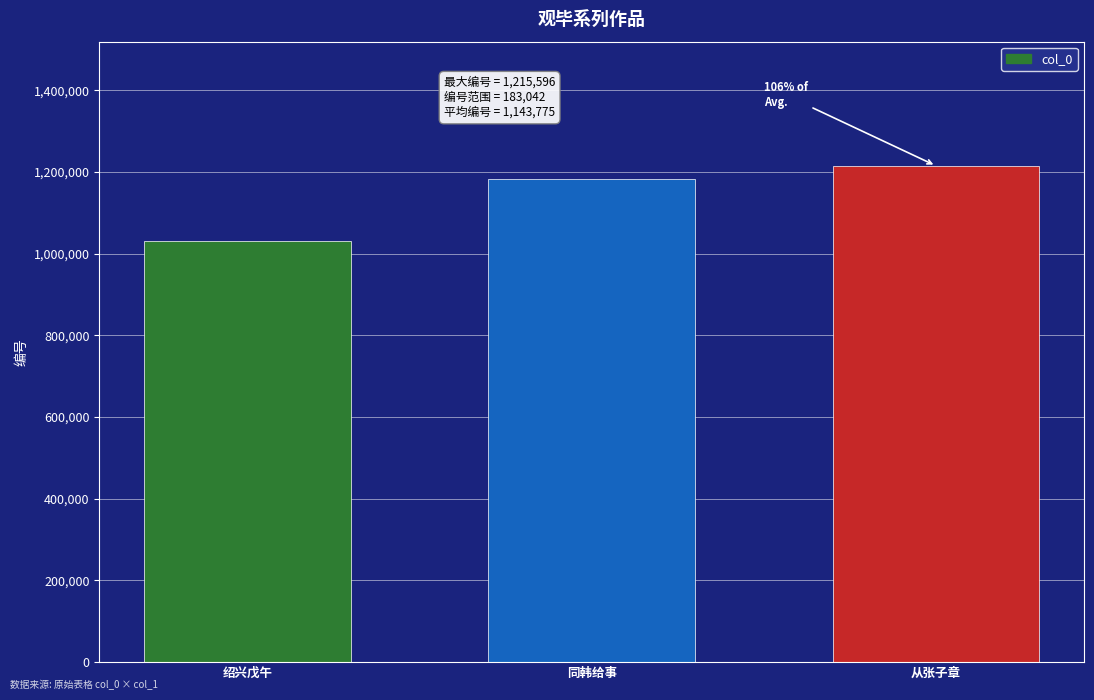

What is the greatest value displayed?

1215596